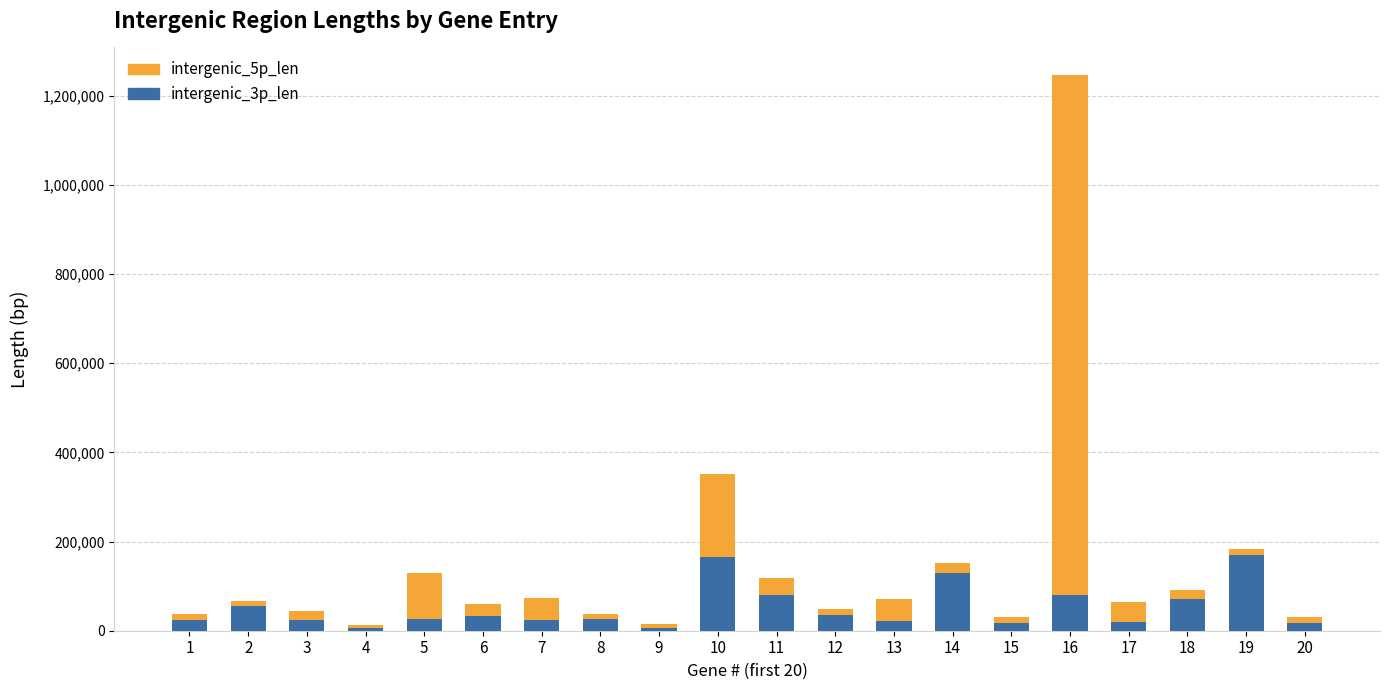

What is the sum of all intergenic_3p_len values?

1032821